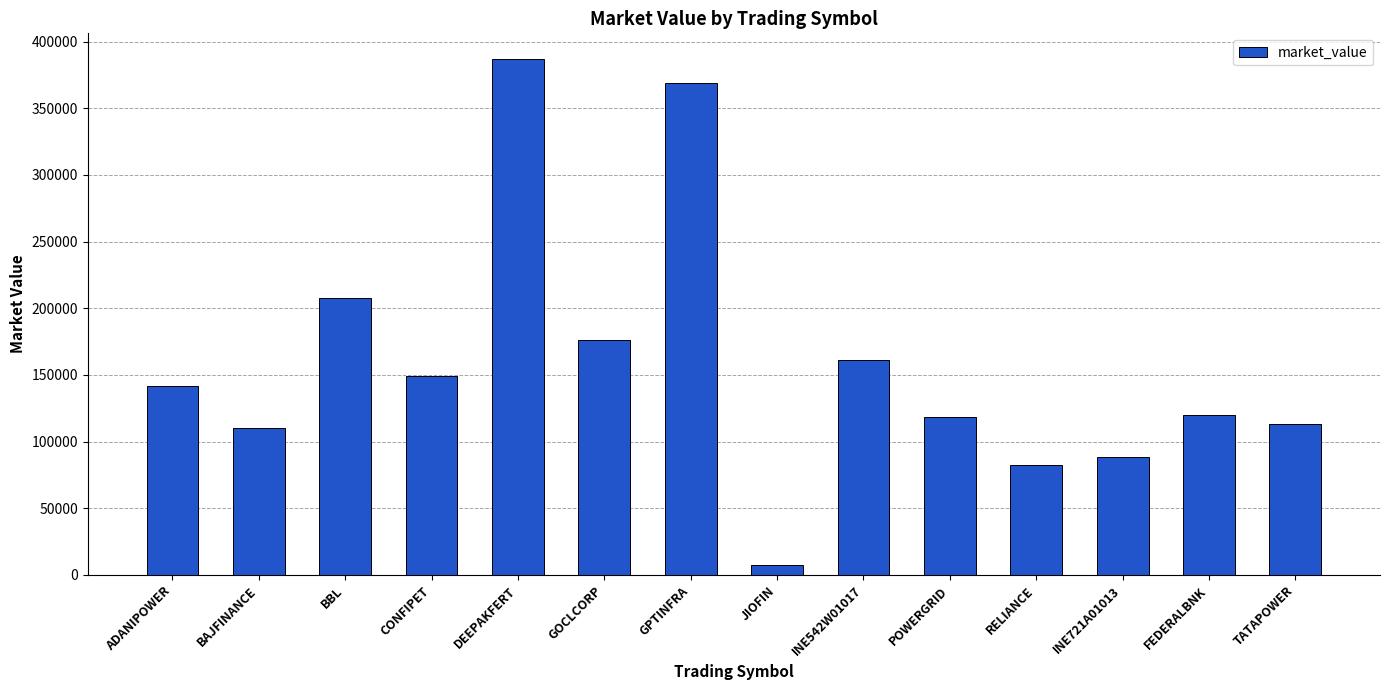

What position from the left is INE721A01013?

12